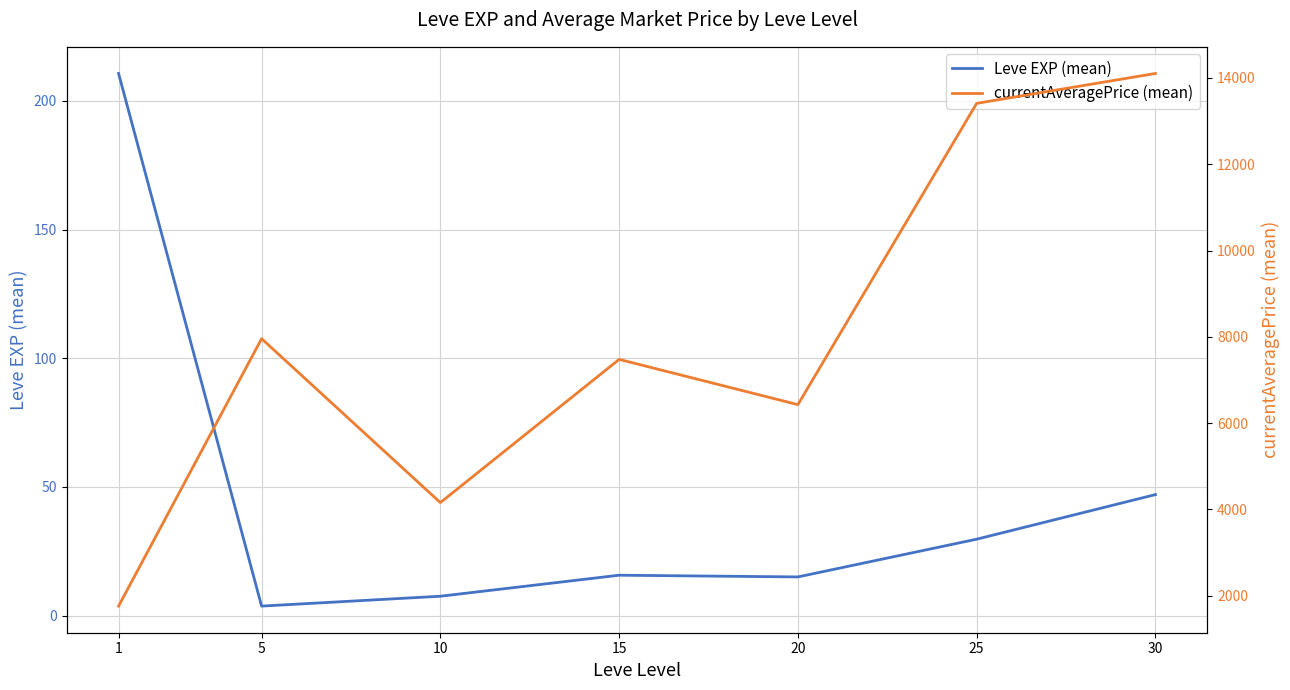

Reading left to right, list all the values displayed in this chart.

Leve EXP (mean): 1=210.7	5=3.7	10=7.5	15=15.7	20=15.0	25=29.7	30=47.0
currentAveragePrice (mean): 1=1757.1	5=7956.5	10=4156.3	15=7476.4	20=6427.2	25=13411.3	30=14104.8